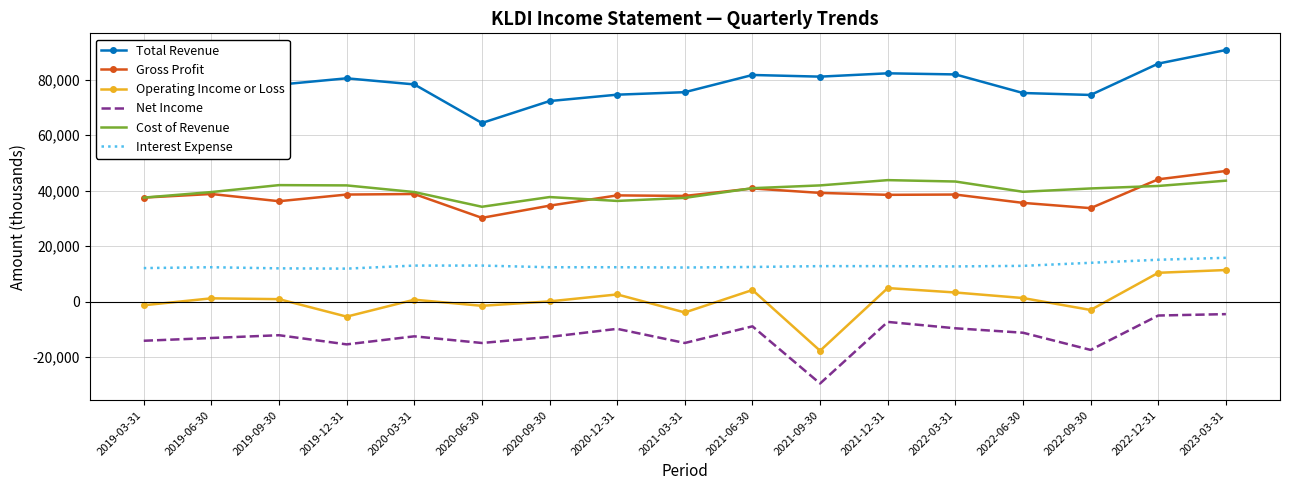

True or false: Gross Profit and Operating Income or Loss intersect in this chart.

False